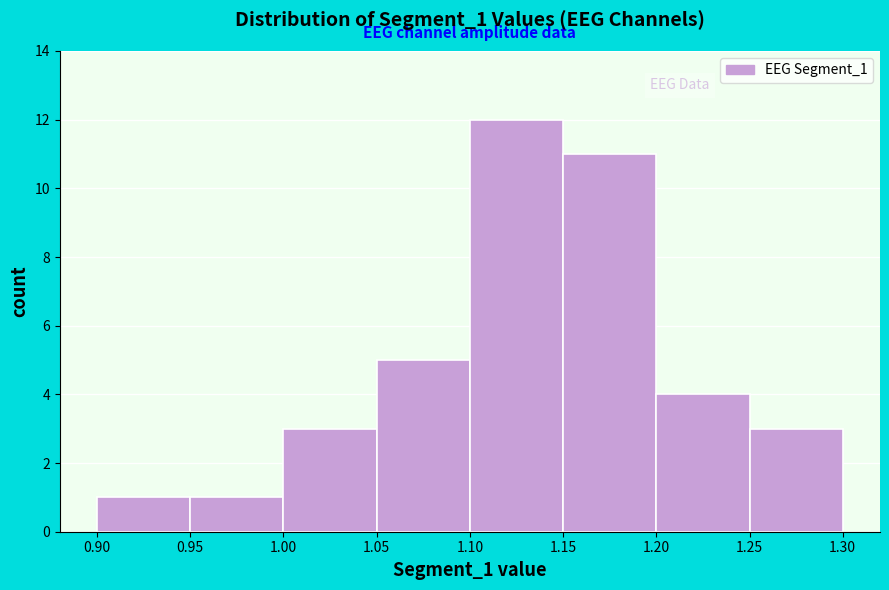

What is the height of the bar covering 1.10 to 1.15 on the x-axis? The values are not printed on the chart, so give them approximately, as read against the axis.

12